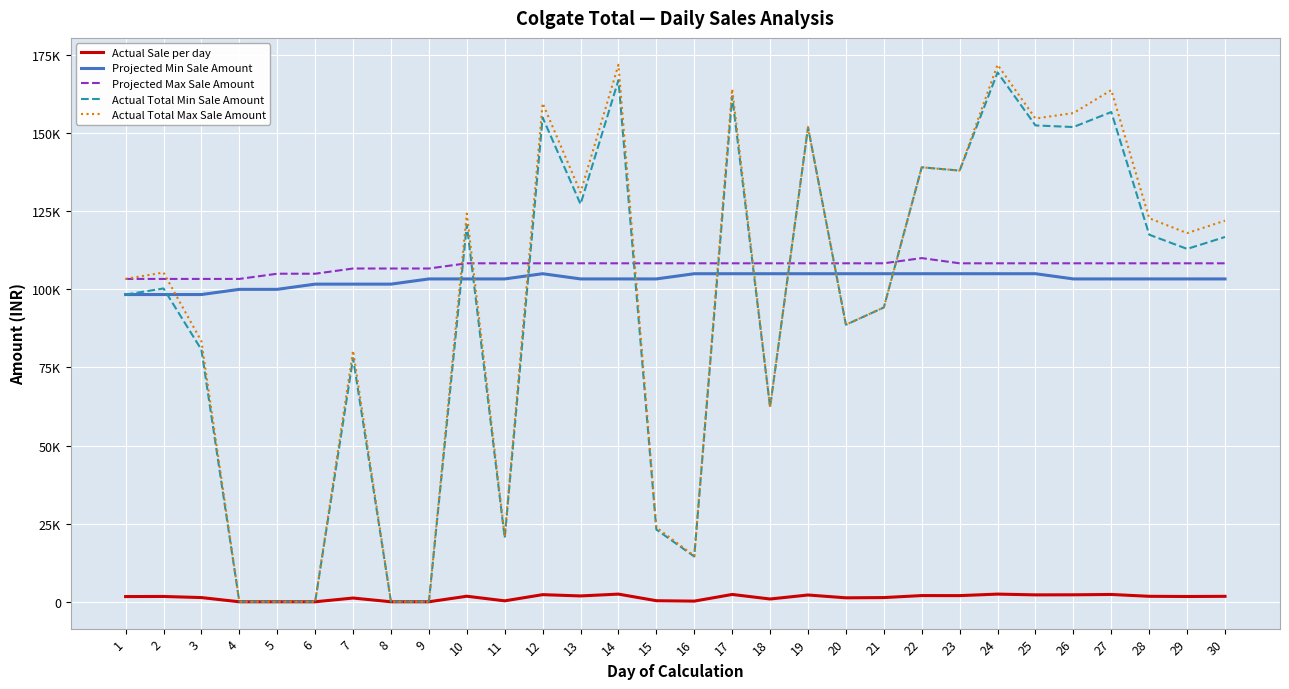

What are all the series names shown in the legend?

Actual Sale per day, Projected Min Sale Amount, Projected Max Sale Amount, Actual Total Min Sale Amount, Actual Total Max Sale Amount